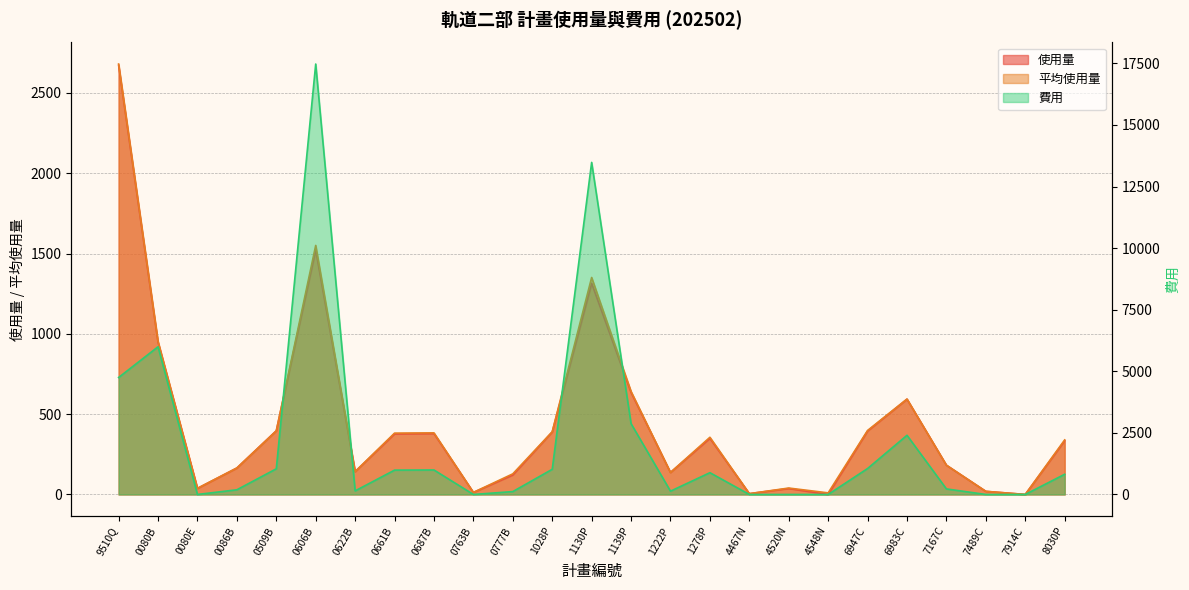

What is the value of the 平均使用量 point at the 12th from the left?

390.6